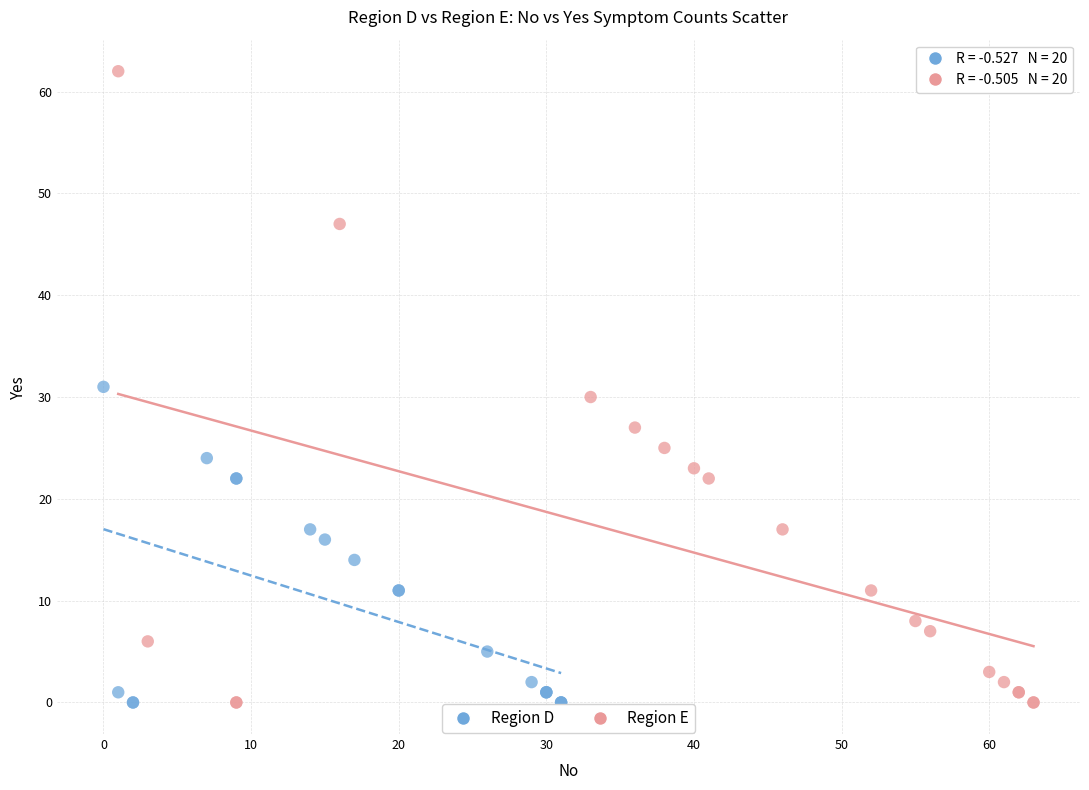

Which series has the largest Y range (max minus min)?

Region E